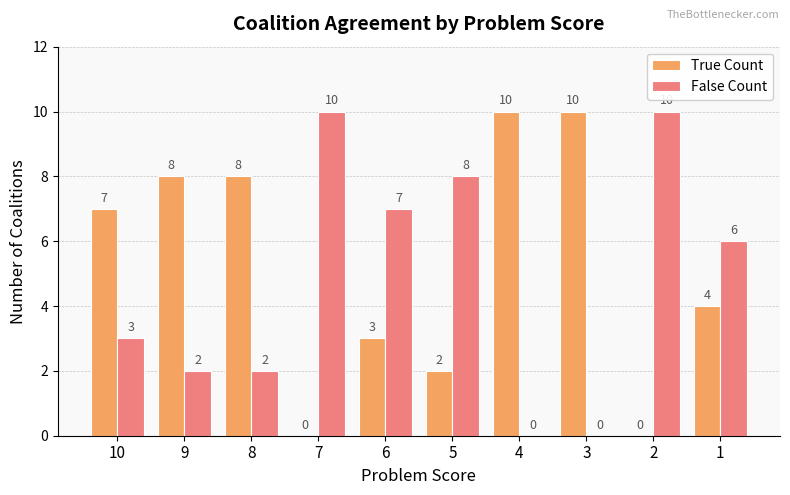

What is the sum of the False Count values at 7 and 1?

16